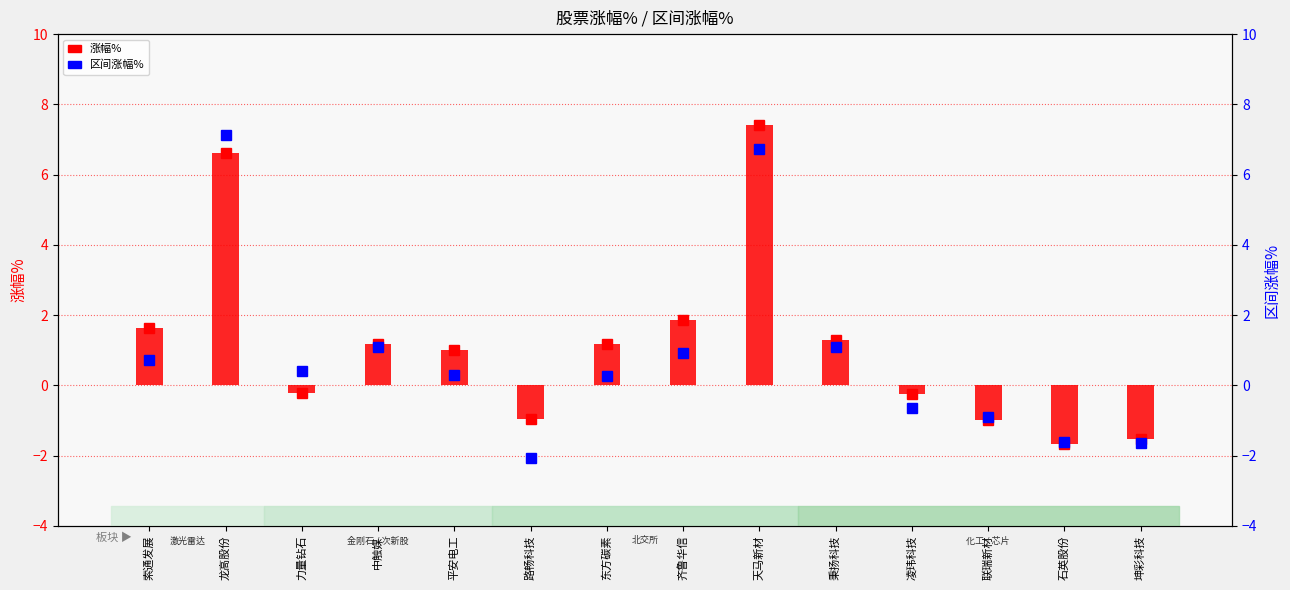

How many series are shown in this chart?

2